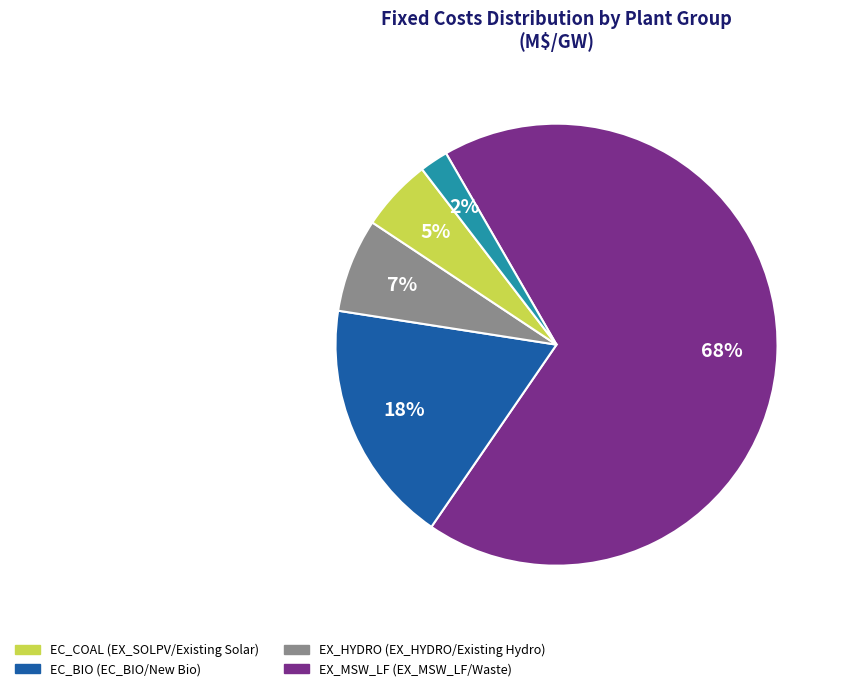

To the nearest percent, what is the difference between the largest and smallest slice percentages?

66%